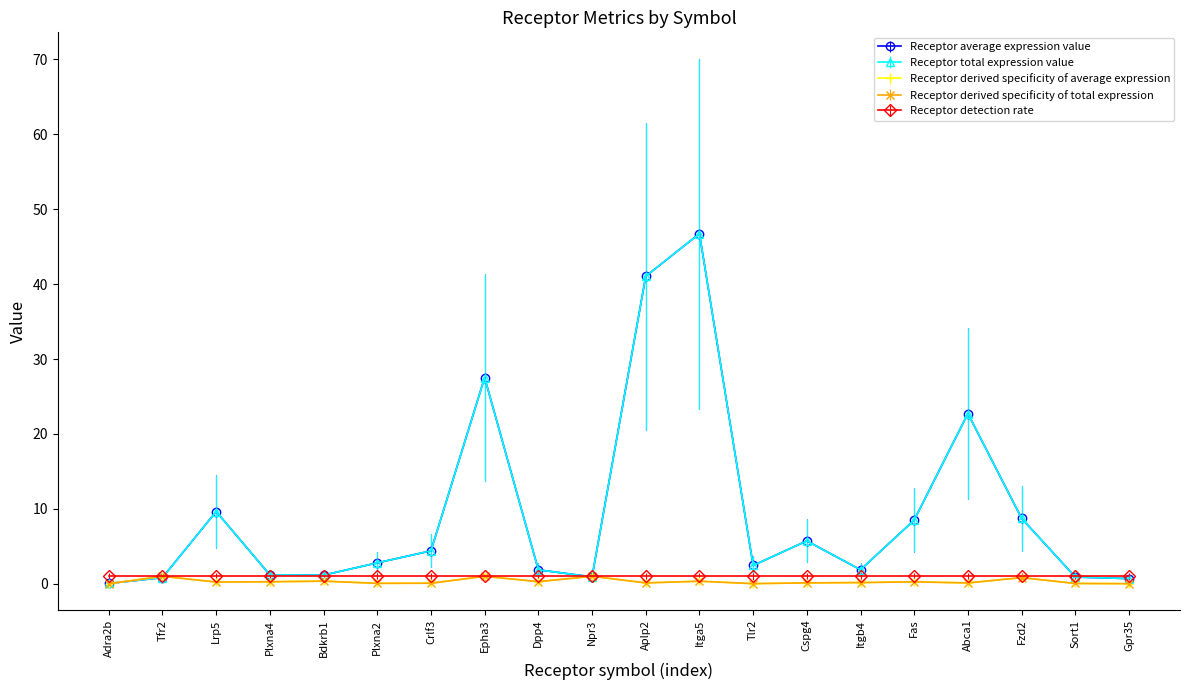

Is this an area chart (filled region under the line)?

No